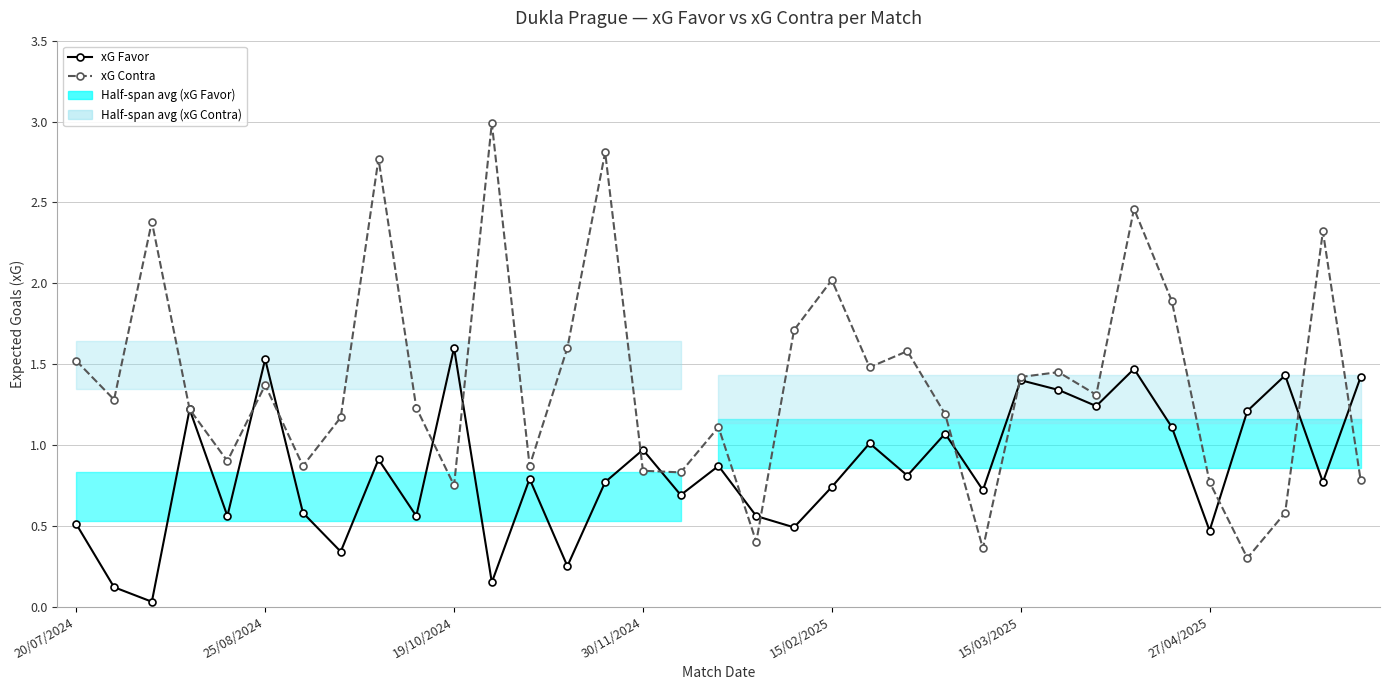

What is the difference between the second highest and minimum values in the xG Contra series?

2.5